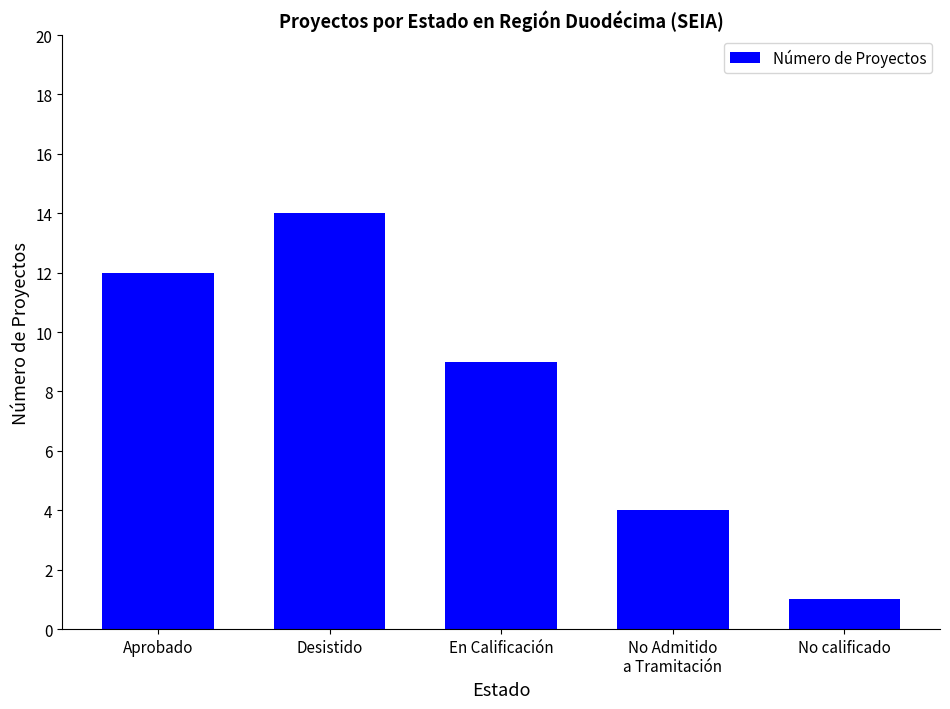

At which category does the chart reach its minimum across all series?

No calificado